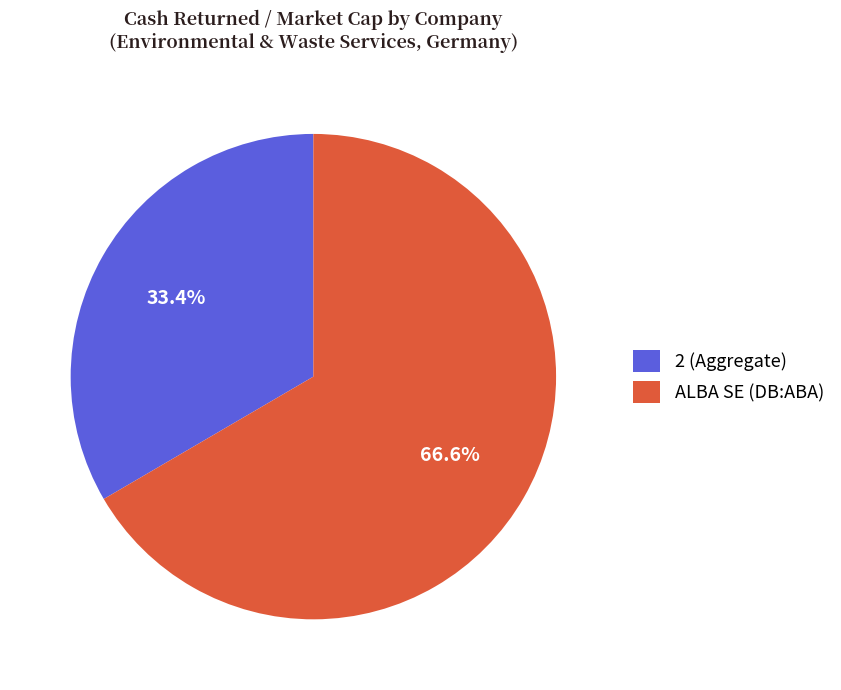

Is there any slice that represents more than half of the pie?

Yes